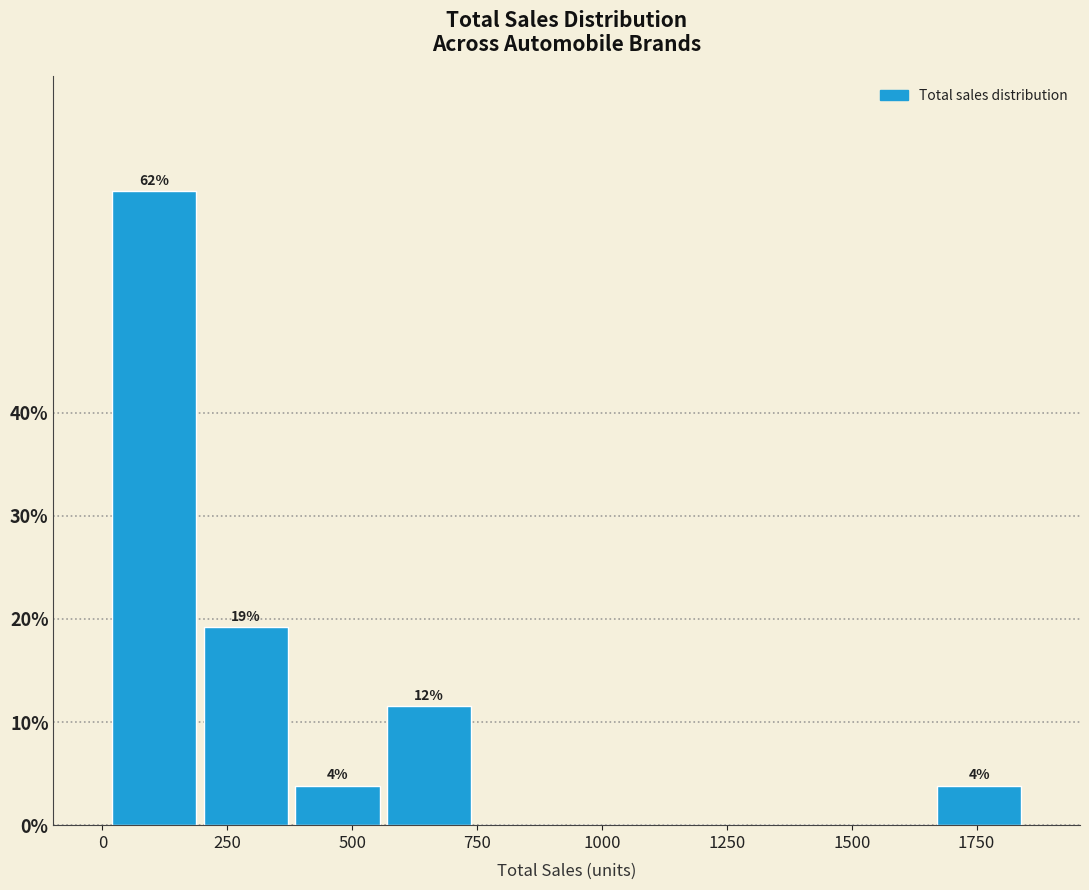

Read against the x-axis, roughly where is the centre of the tallest bar?

100